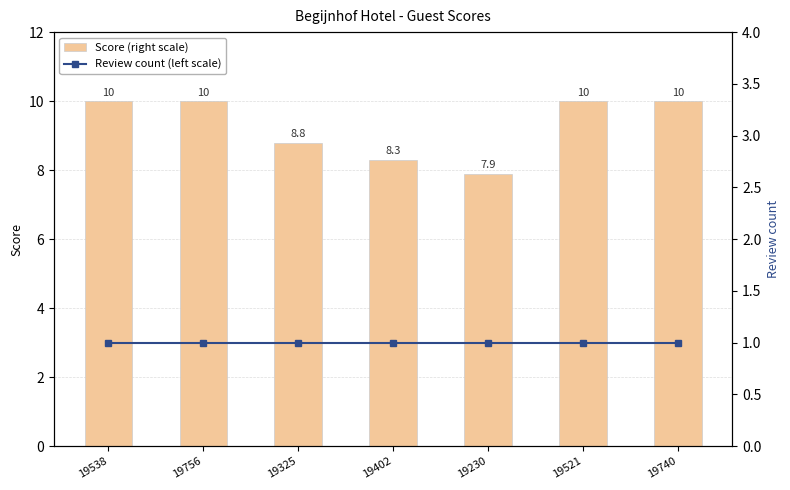

At how many categories does at least one series exceed 5?

7